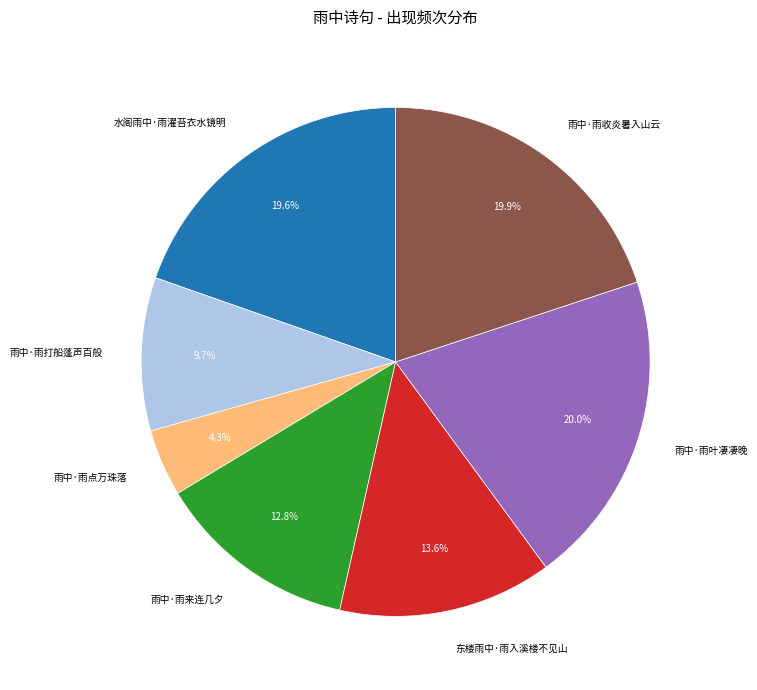

What is the ratio of the value at 雨中·雨叶凄凄晚 to the value at 雨中·雨来连几夕?

1.6